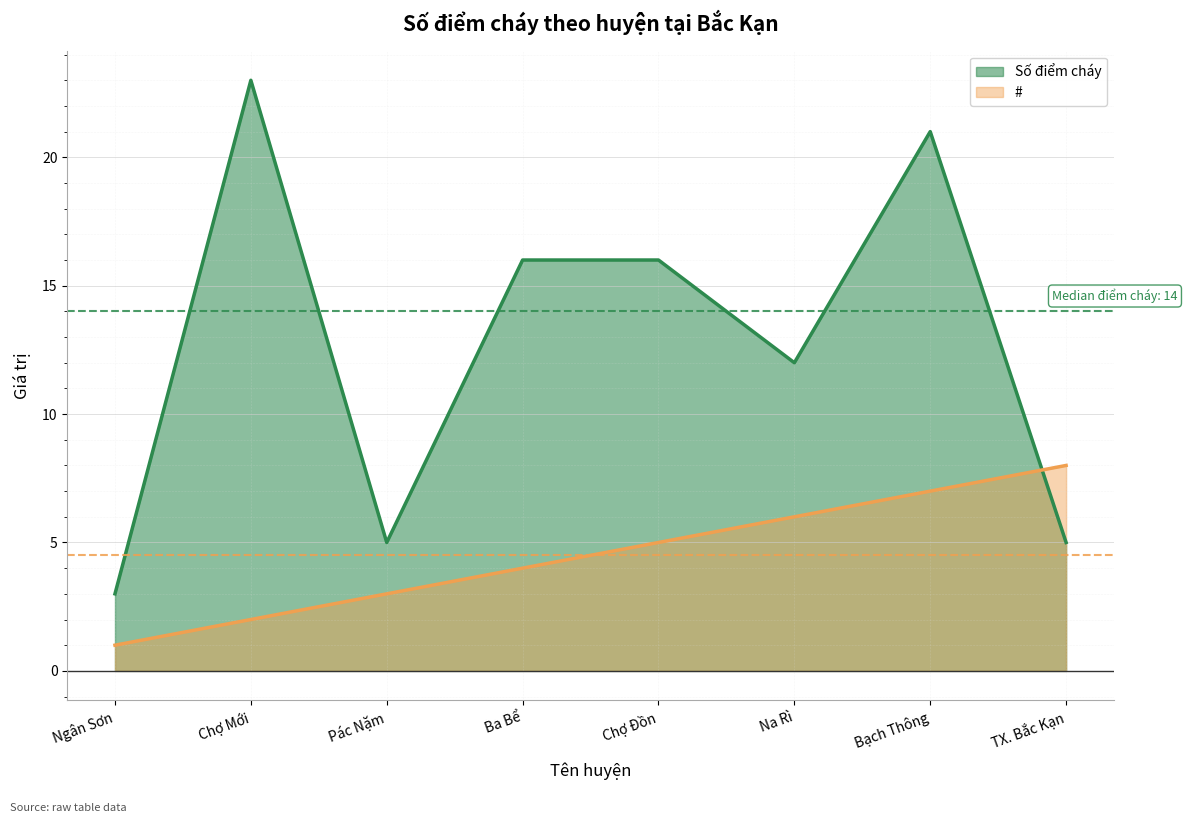

What is the sum of the # values at Pác Nặm and Na Rì?

9